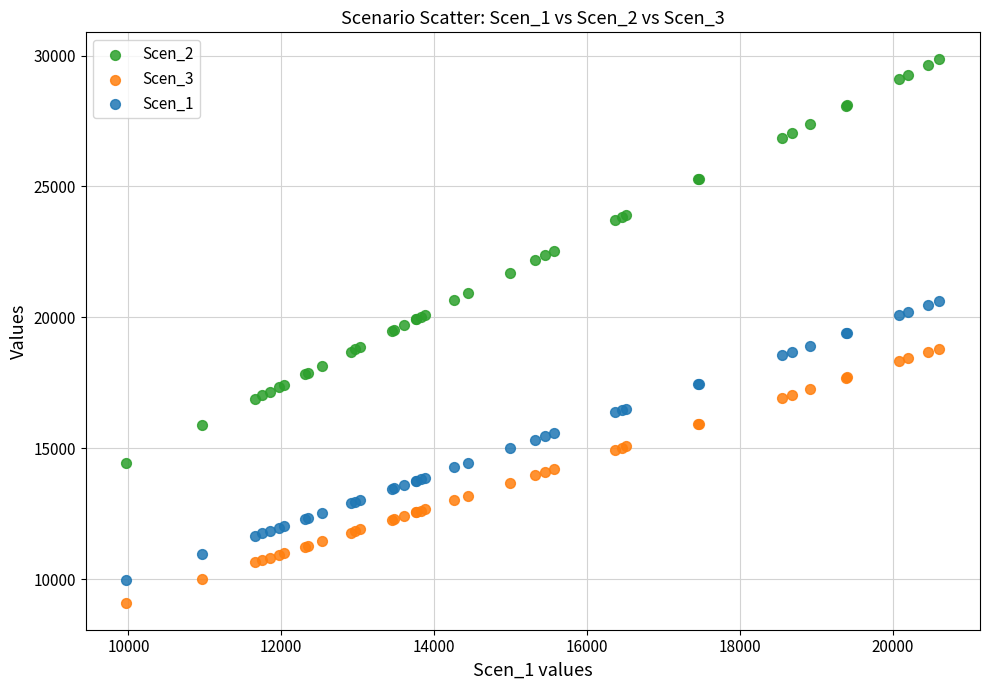

What is the X range (max minus min) for the scatter plot?

10635.3